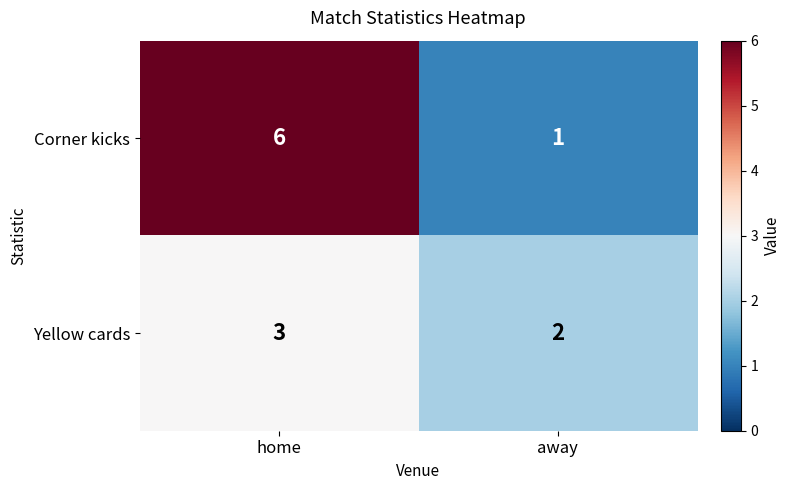

What is the greatest value displayed?

6